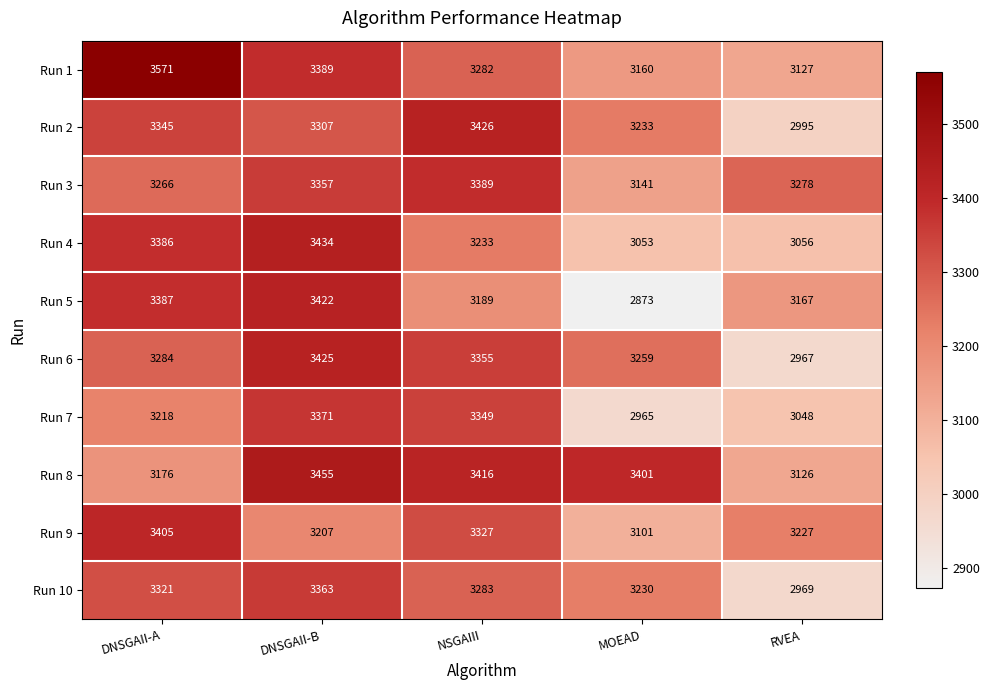

Is it true that Run 8 equals 3126 at RVEA?

True